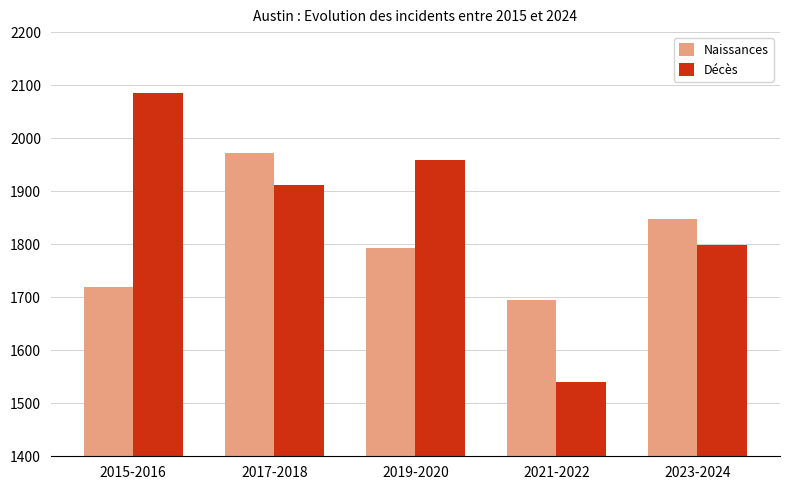

What is the average value of the Naissances series?

1805